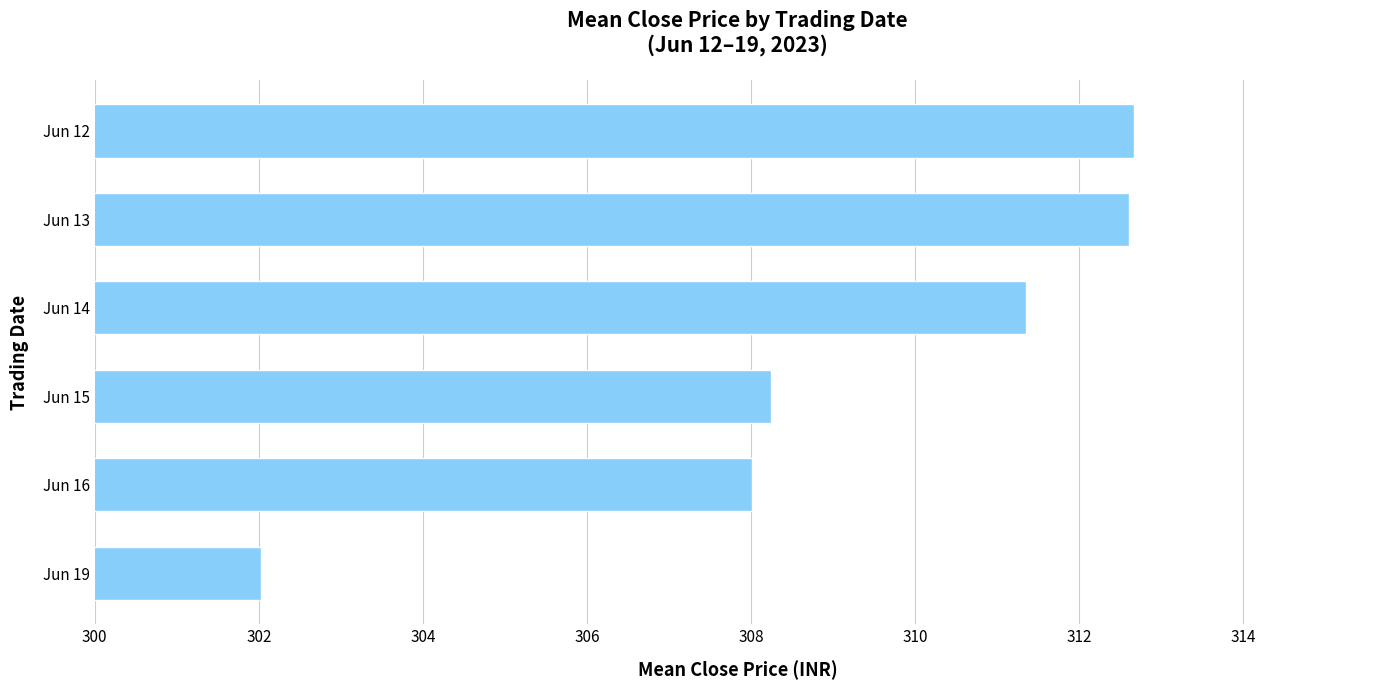

The value at Jun 13 is 507.8. True or false?

False